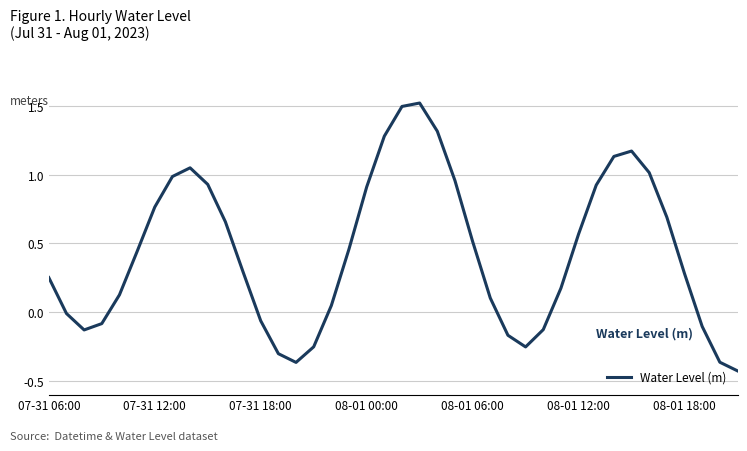

What is the greatest value displayed?

1.5